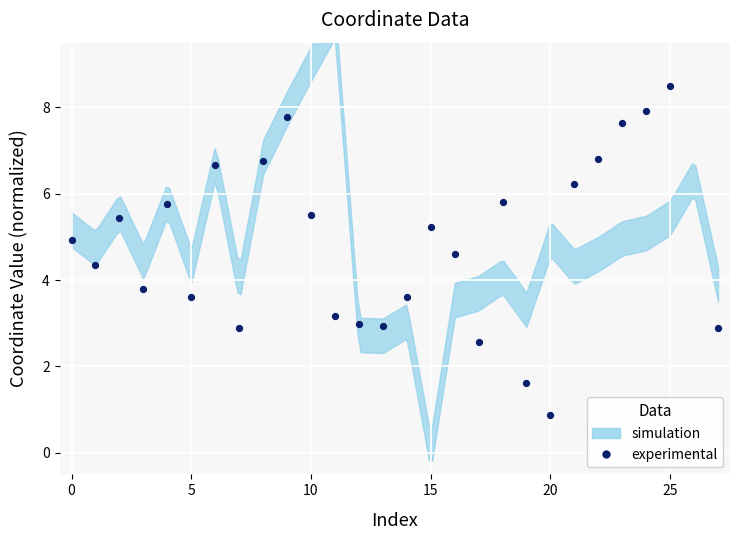

What is the ratio of the value at 8 to the value at 15?

1.2